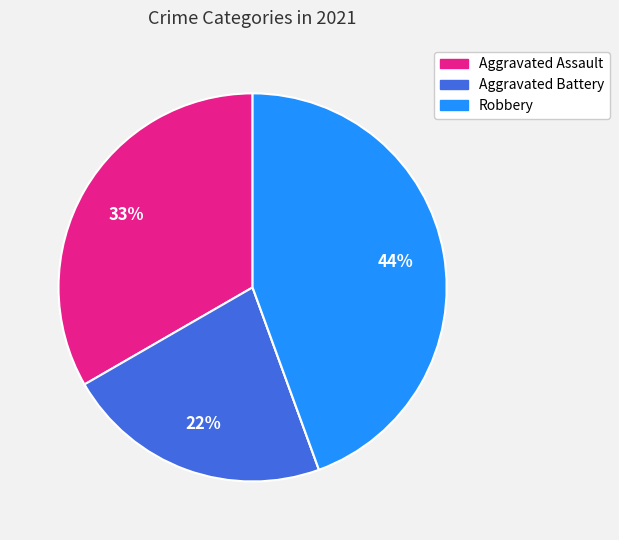

To the nearest percent, what is the difference between the largest and smallest slice percentages?

44%